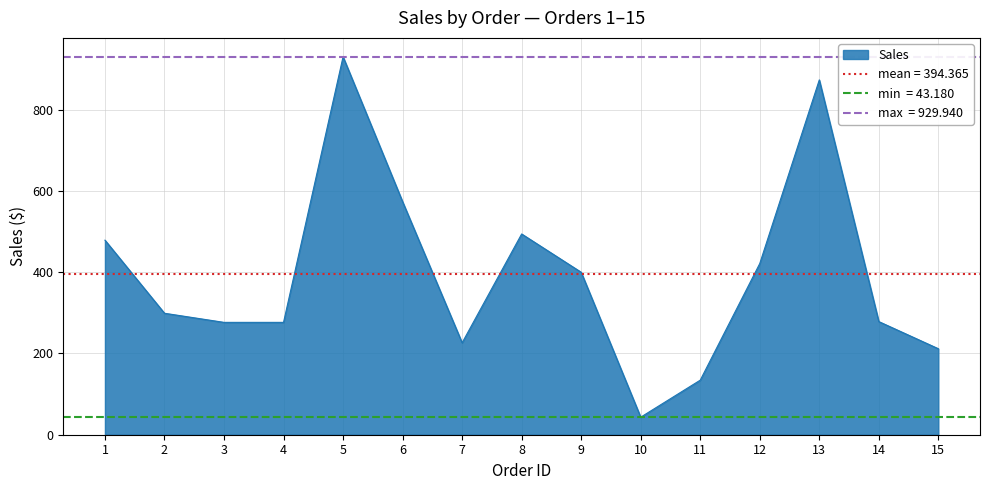

How many points are lower than both their immediate neighbors (excluding endpoints)?

2